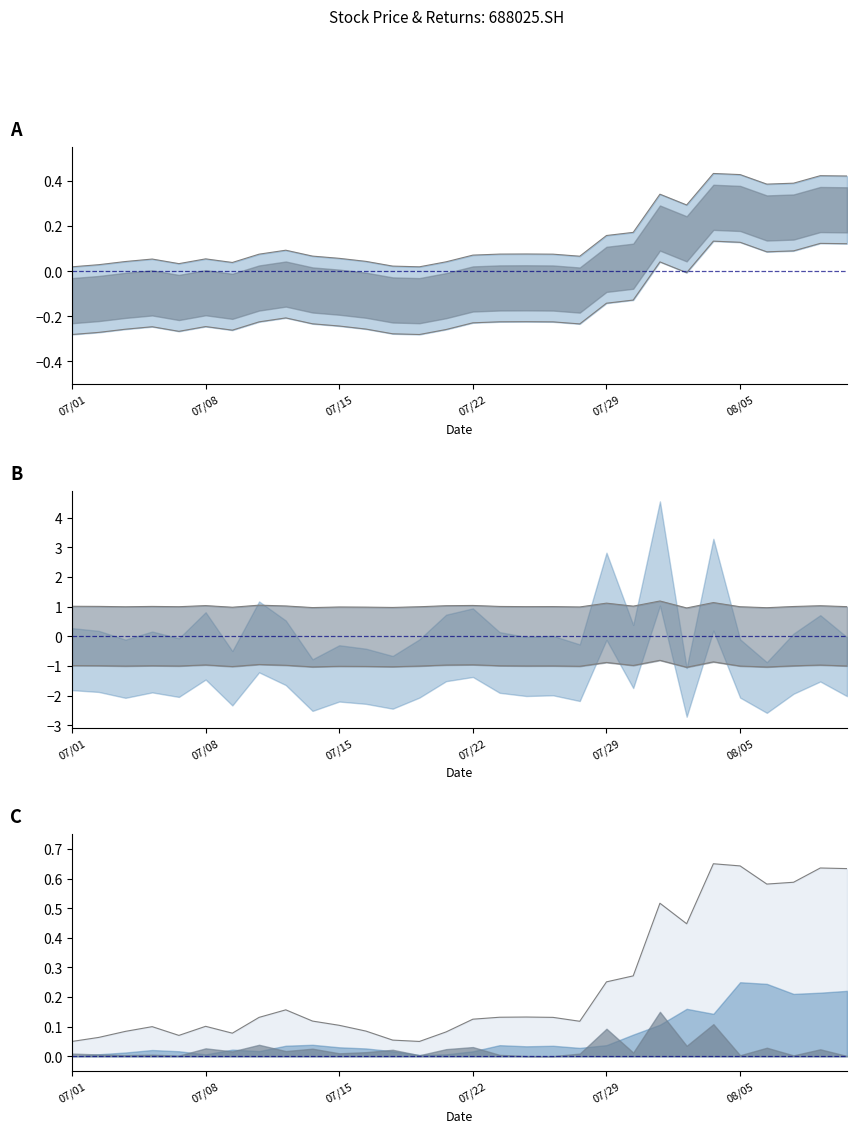

Which category has the lowest value in the pct_chg series?

20210803